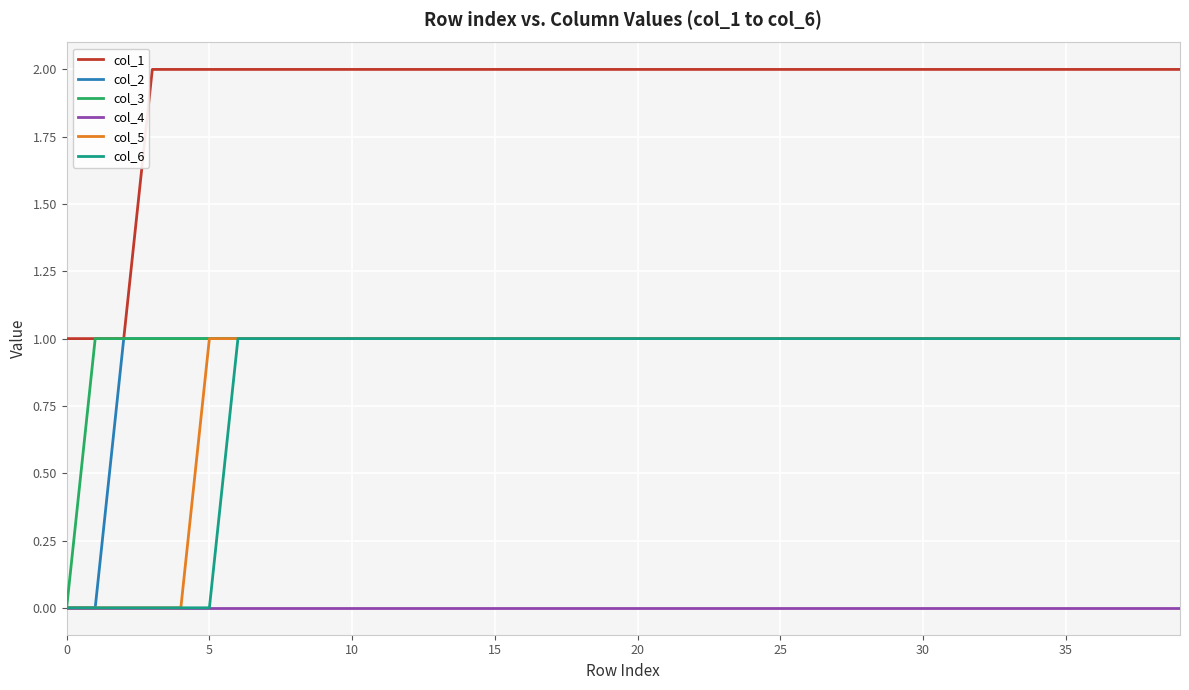

True or false: col_4 and col_1 intersect in this chart.

False